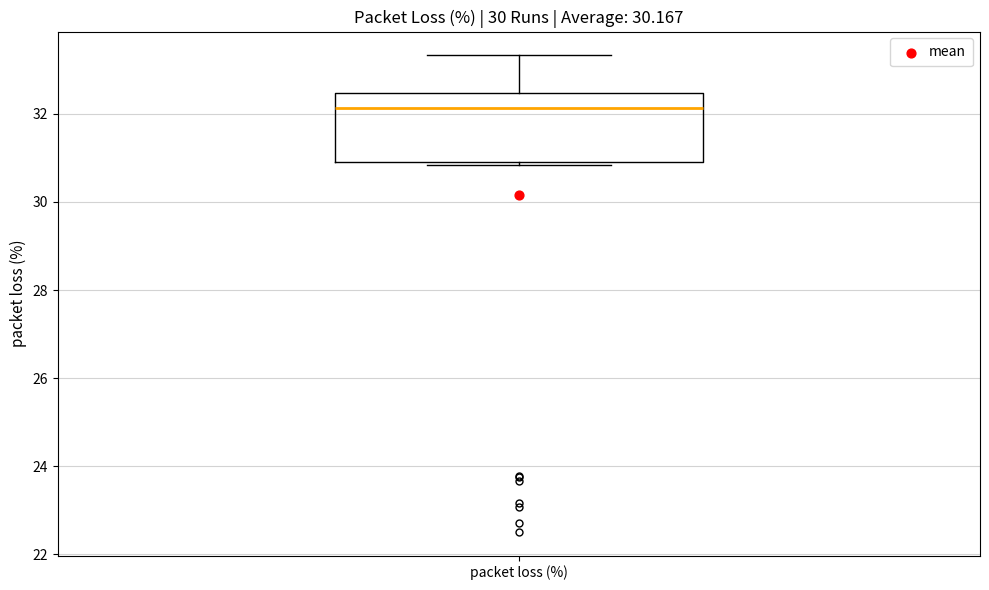

Where does the upper whisker of the box for packet loss (%) end on the y-axis? The values are not printed on the chart, so give them approximately, as read against the axis.

33.4